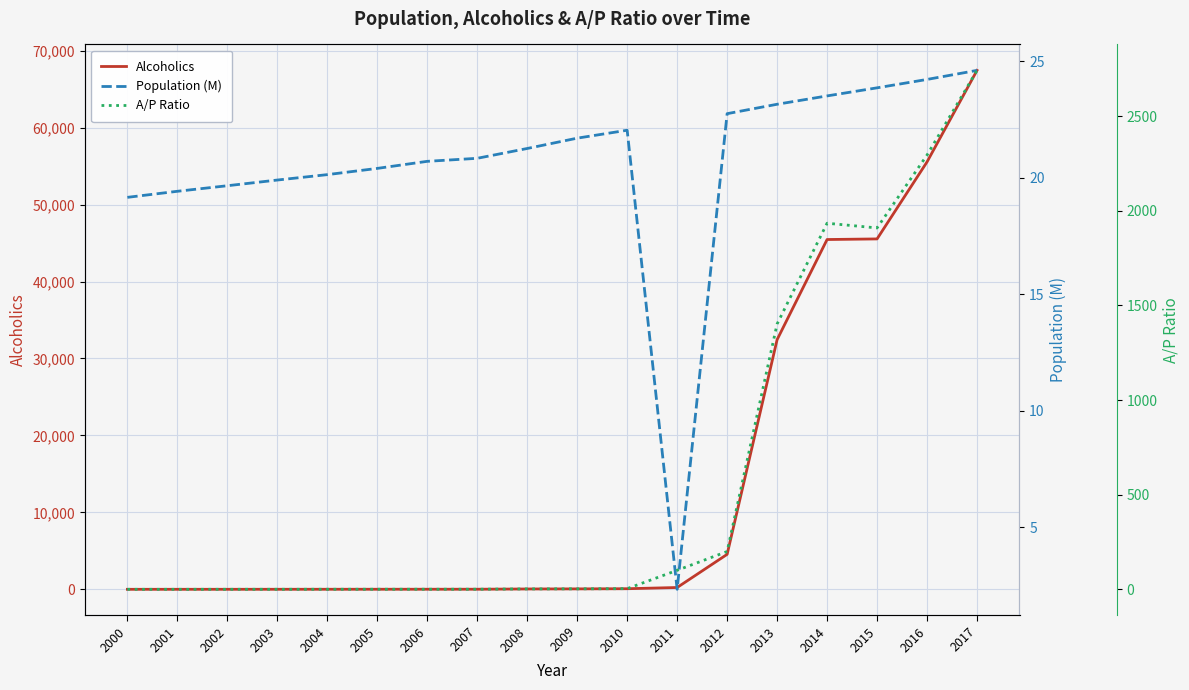

What is the total value across all series at 2014?

47413.5